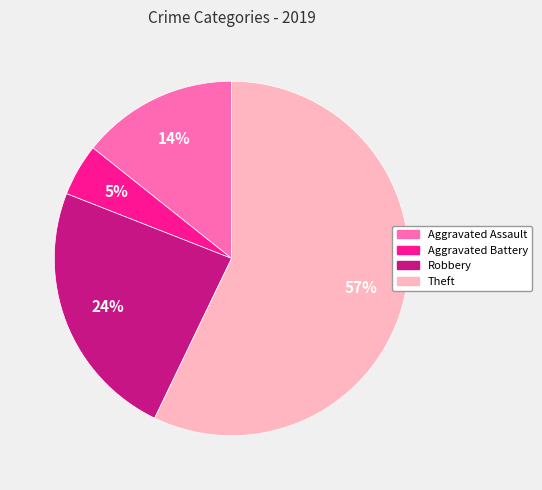

To the nearest percent, what is the combined percentage of Aggravated Battery and Aggravated Assault?

19%